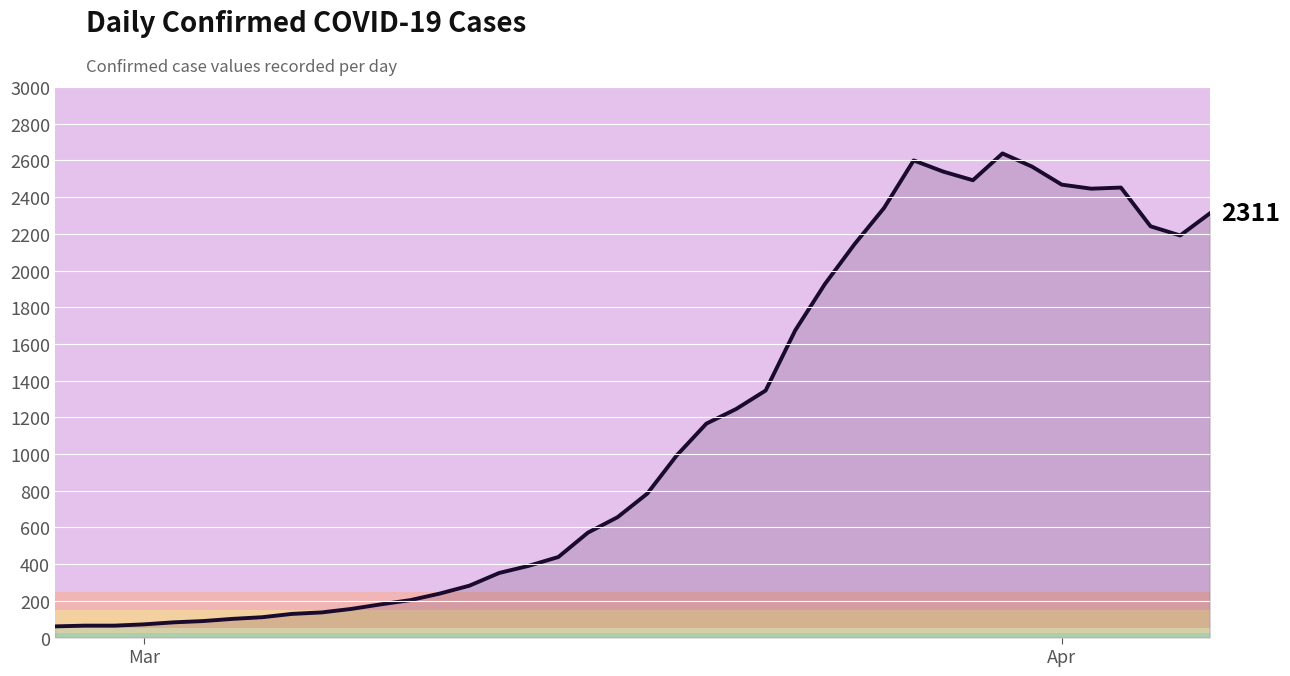

What is the smallest value displayed?

61